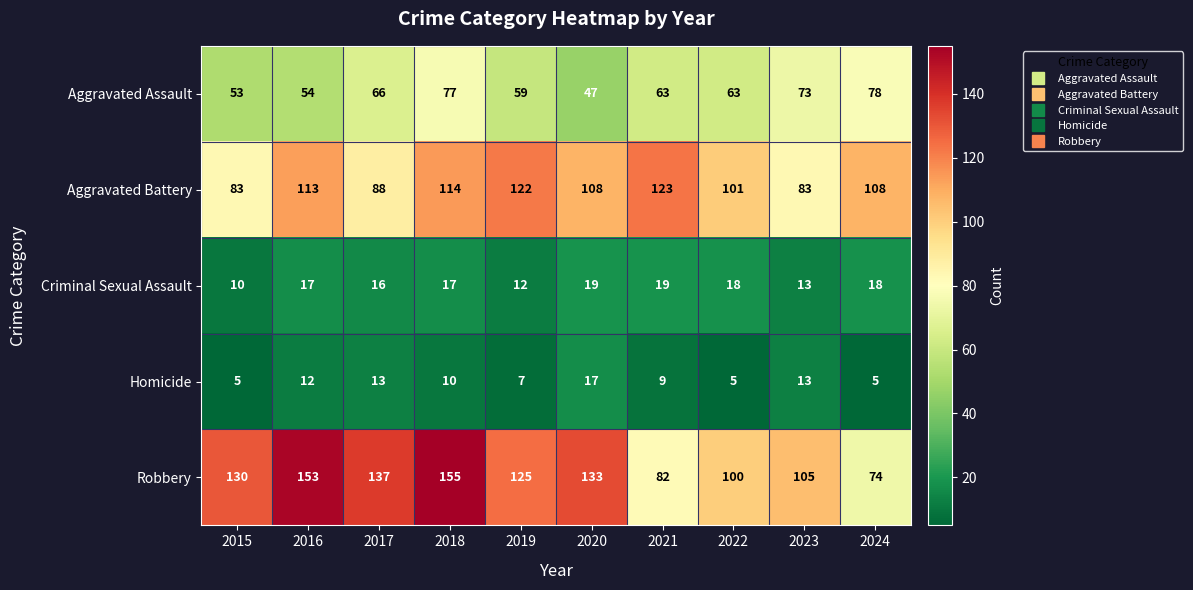

What is the difference between the second highest and second lowest values in the Homicide series?

8